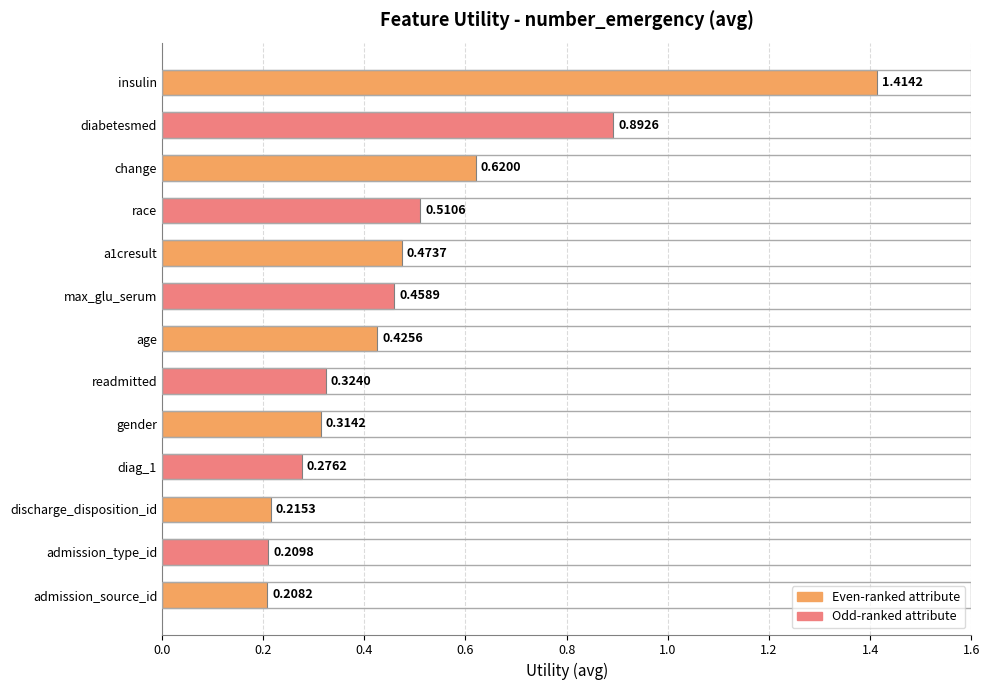

Rank the categories by value from lowest to highest.

admission_source_id, admission_type_id, discharge_disposition_id, diag_1, gender, readmitted, age, max_glu_serum, a1cresult, race, change, diabetesmed, insulin